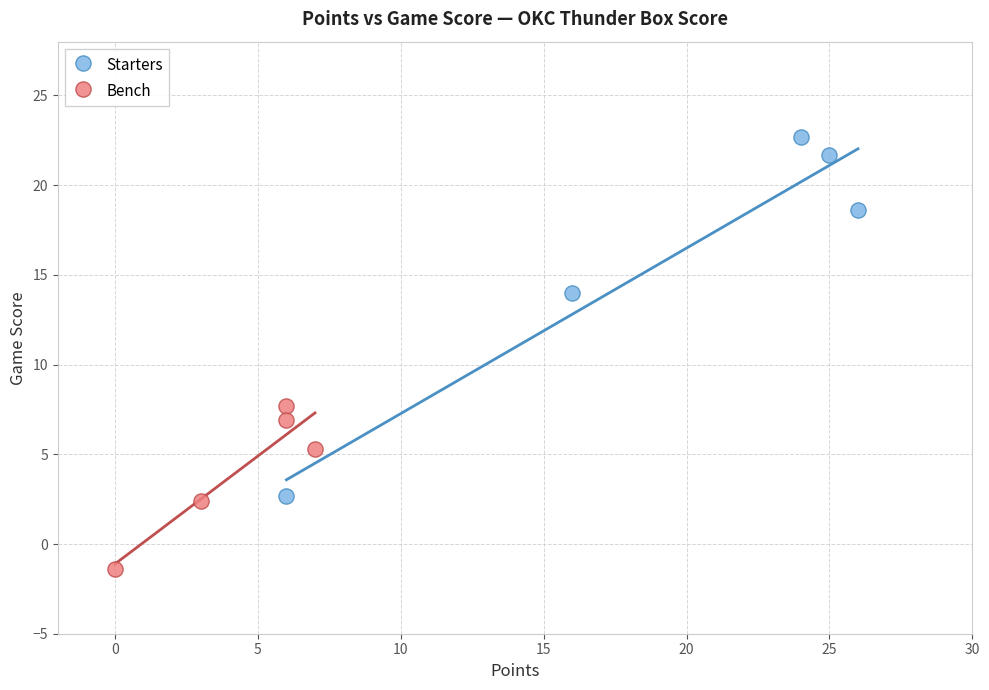

Which series reaches the maximum Y coordinate?

Starters